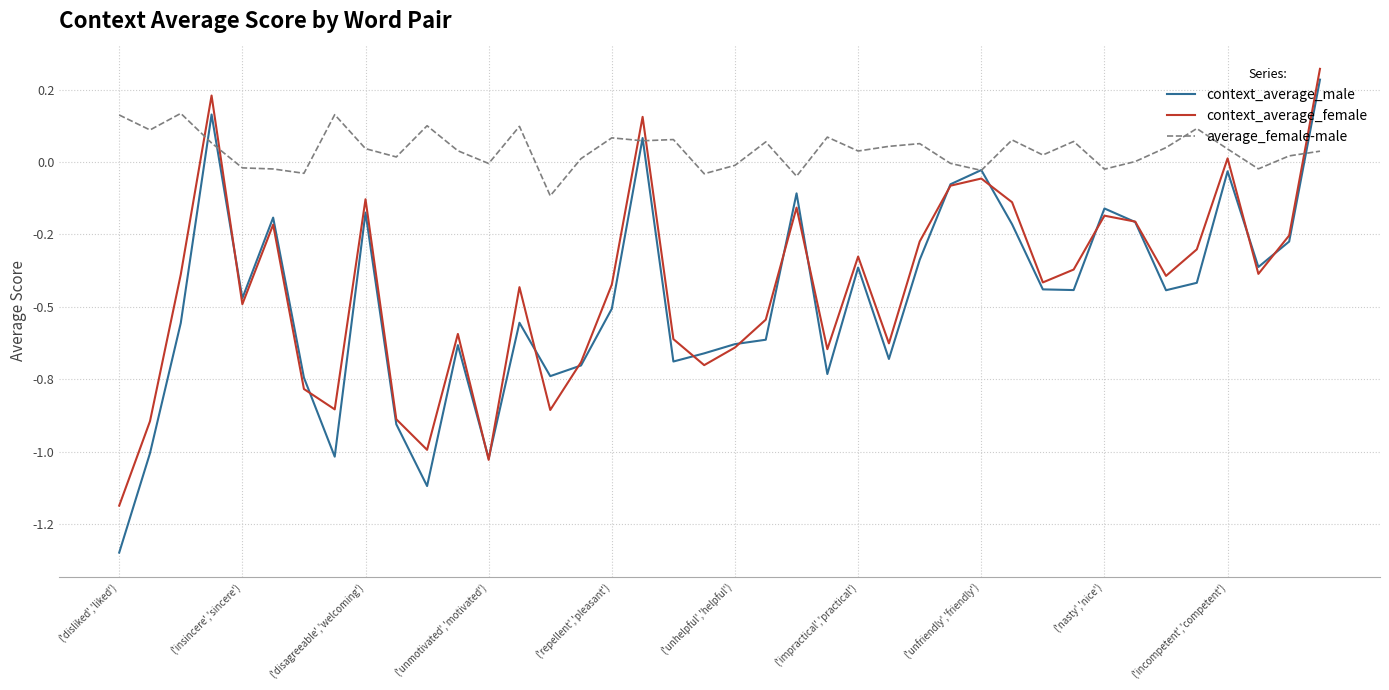

What are all the series names shown in the legend?

context_average_male, context_average_female, average_female-male